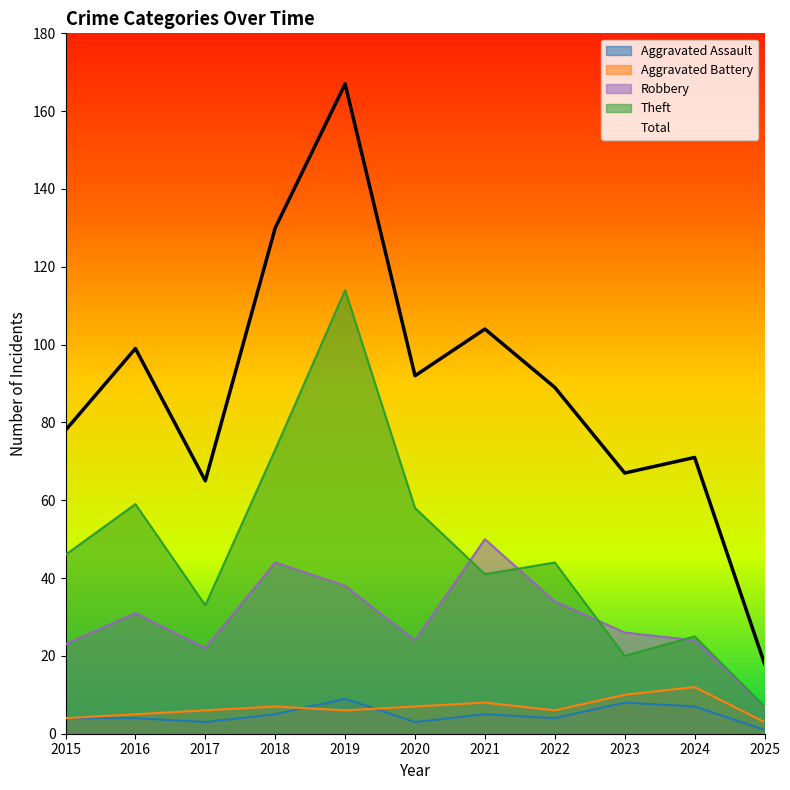

True or false: Theft and Total cross at least once.

False